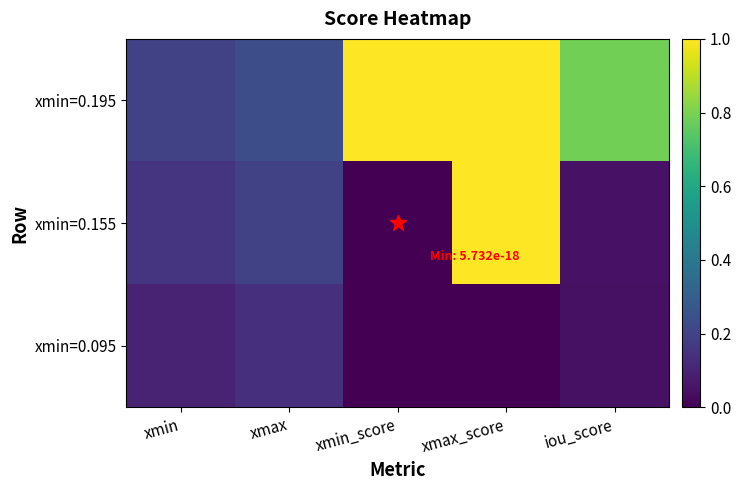

Reading left to right, transcribe all the data shown in this chart.

xmin=0.195: xmin=0.2	xmax=0.2	xmin_score=1.0	xmax_score=1.0	iou_score=0.8
xmin=0.155: xmin=0.2	xmax=0.2	xmin_score=0.0	xmax_score=1.0	iou_score=0.0
xmin=0.095: xmin=0.1	xmax=0.1	xmin_score=0.0	xmax_score=0.0	iou_score=0.0